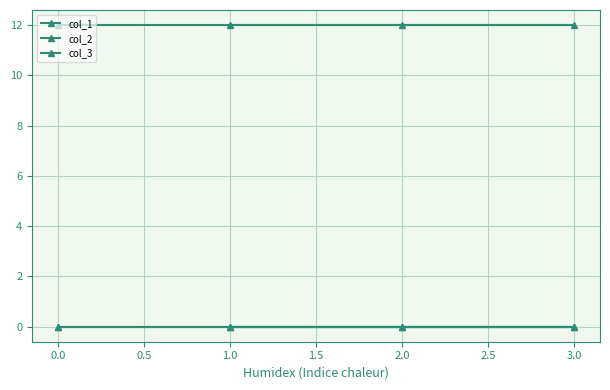

True or false: col_2 has a value of 0 at 3.0.

True